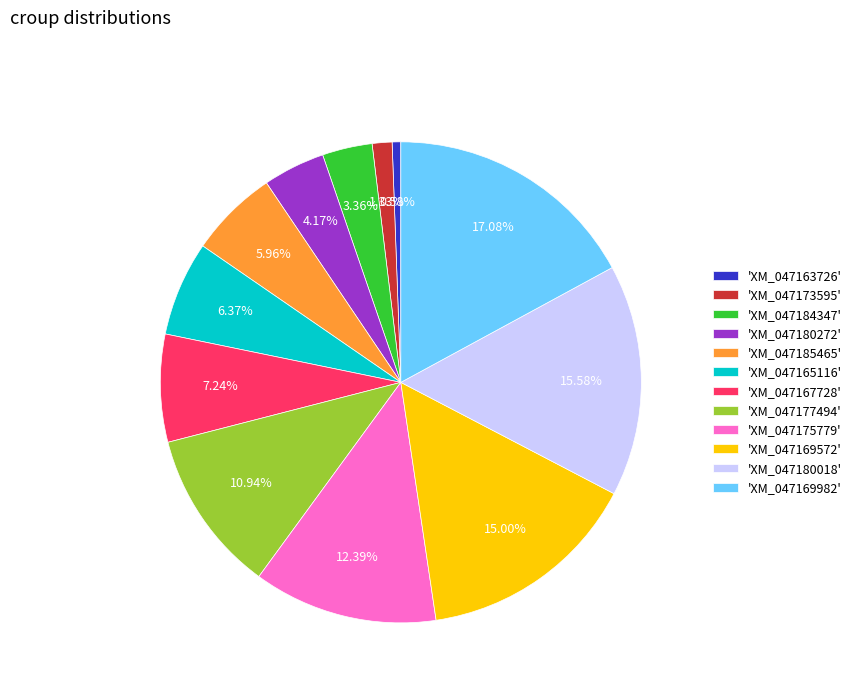

Between 'XM_047180272' and 'XM_047169572', which is larger?

'XM_047169572'